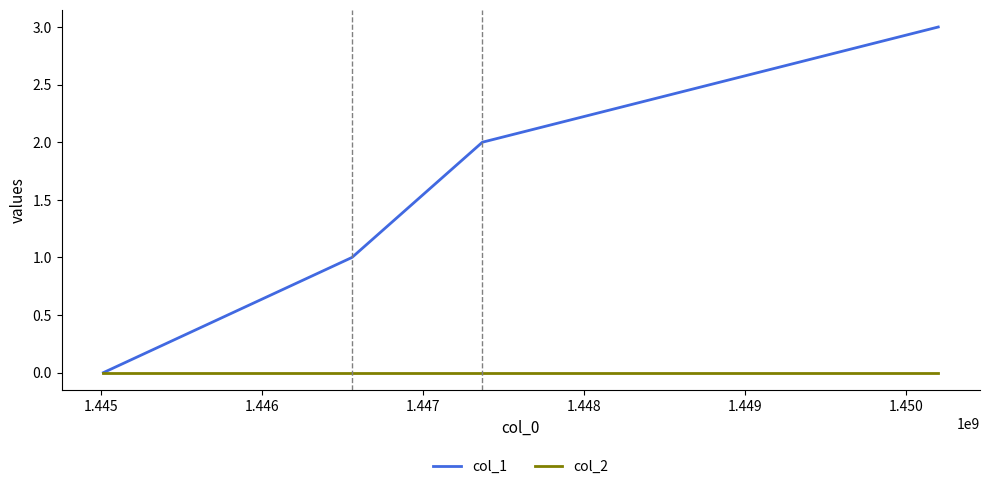

List the series in order of their peak value, lowest first.

col_2, col_1